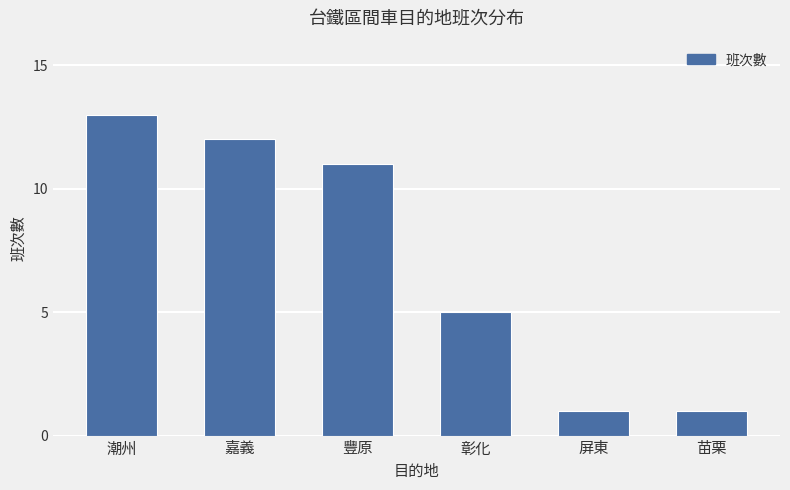

Reading right to left, what are all the values shown in this chart?

1	1	5	11	12	13